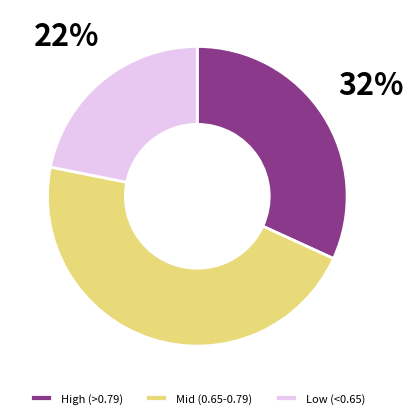

Combined, do Mid (0.65-0.79) and Low (<0.65) account for over 50%?

Yes